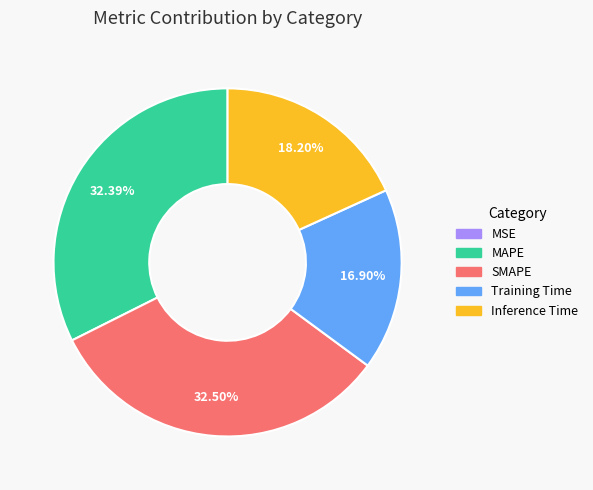

Is there any slice that represents more than half of the pie?

No